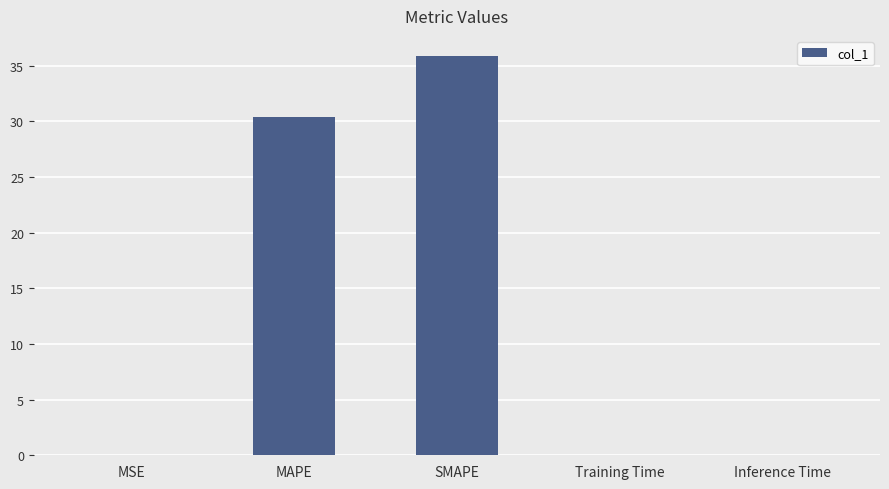

Between MSE and SMAPE, which is larger?

SMAPE